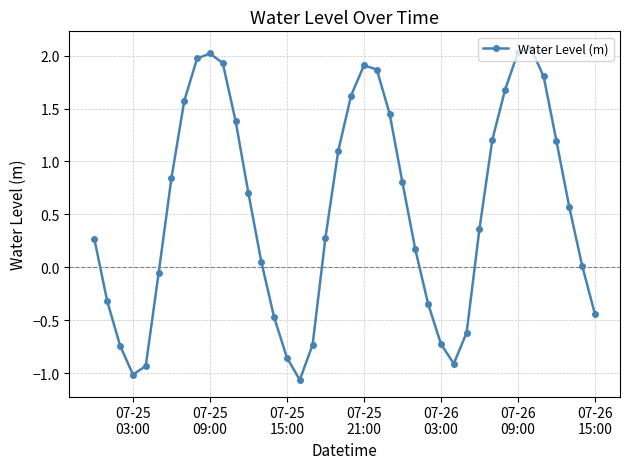

What is the greatest value displayed?

2.1